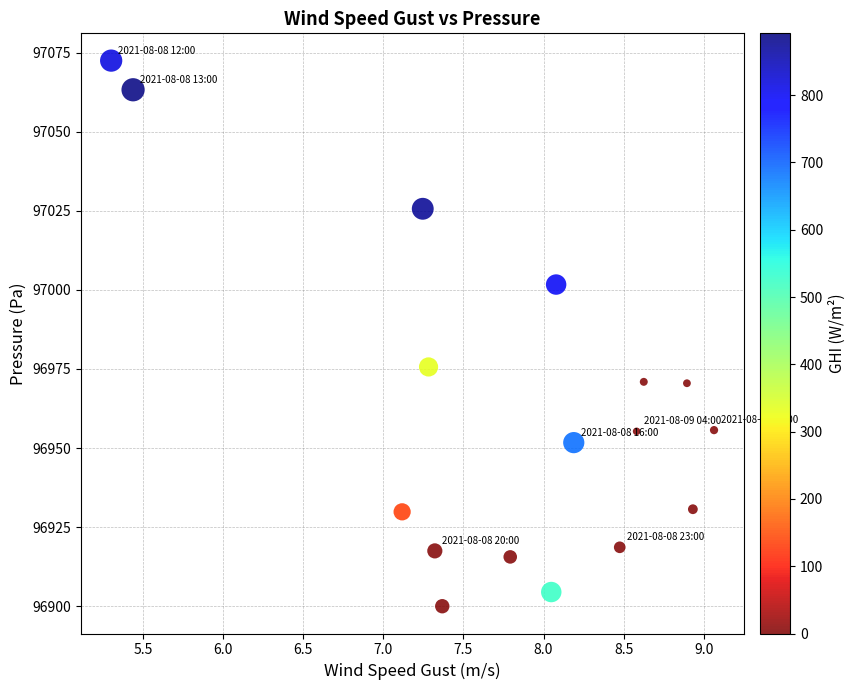

What Y value in the scatter plot is closest to 96986?

96975.6